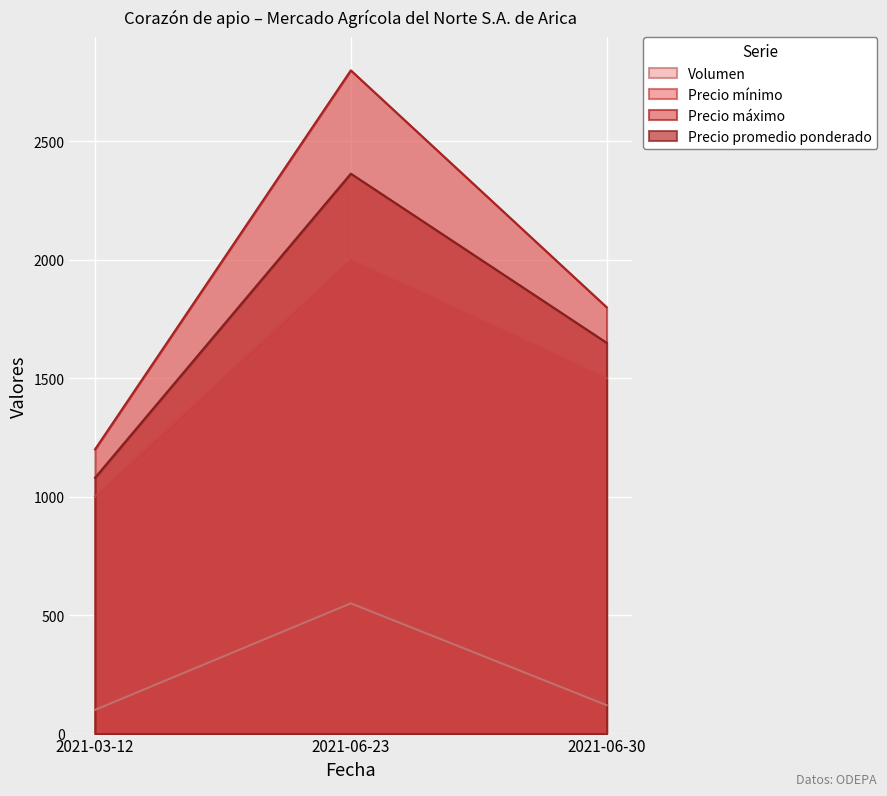

What position from the left is 2021-03-12?

1